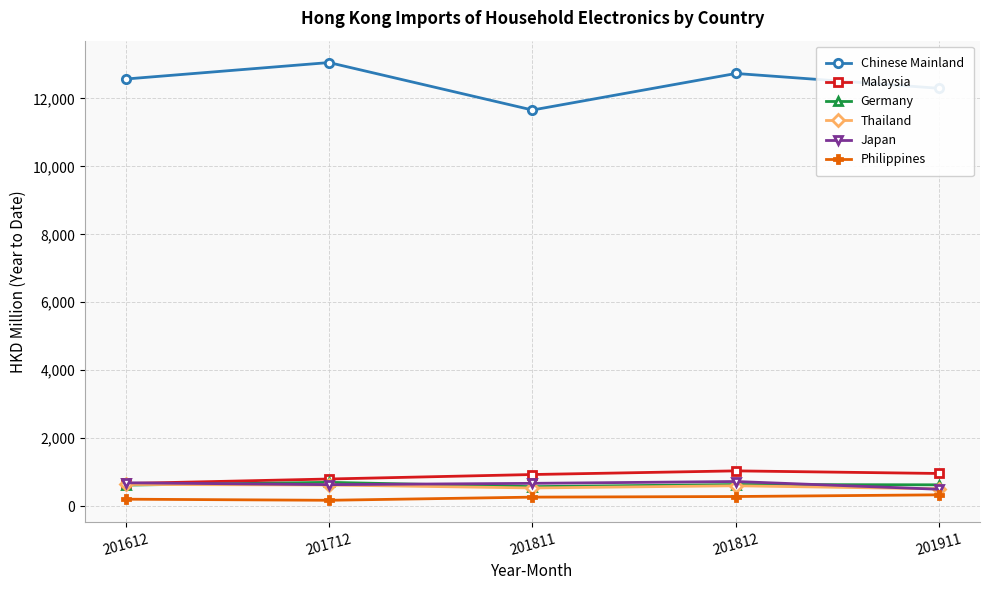

Which series has the largest total across all categories?

Chinese Mainland